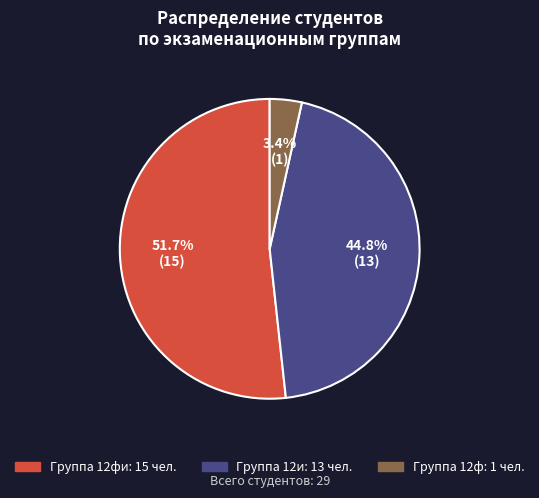

Is there any slice that represents more than half of the pie?

Yes